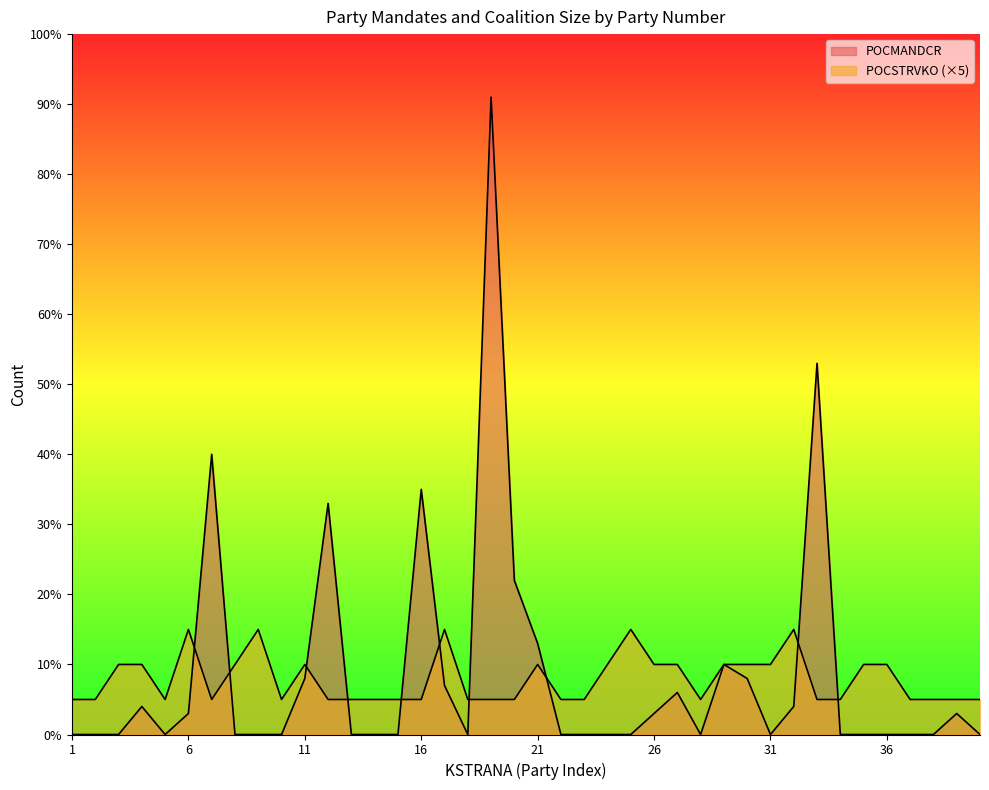

In POCMANDCR, how many points are lower than both neighbors (excluding endpoints)?

4